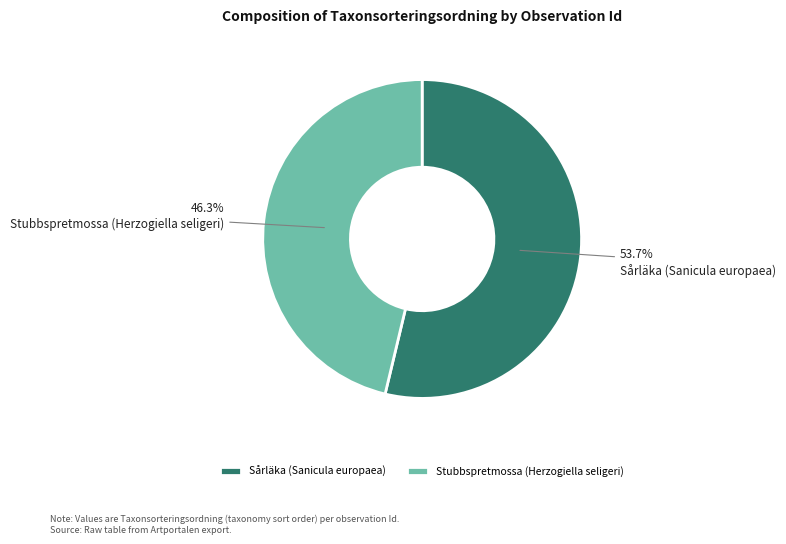

Which has a higher value, Sårläka (Sanicula europaea) or Stubbspretmossa (Herzogiella seligeri)?

Sårläka (Sanicula europaea)